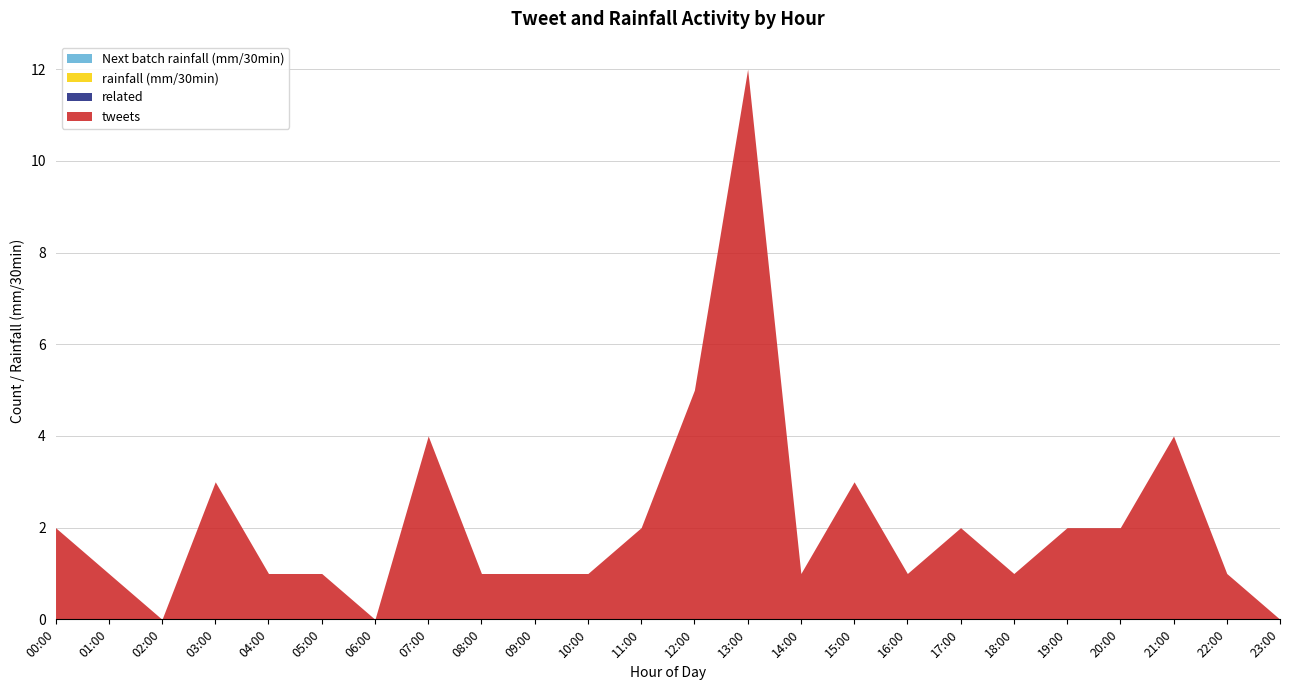

At which category is the sum across all series the highest?

13